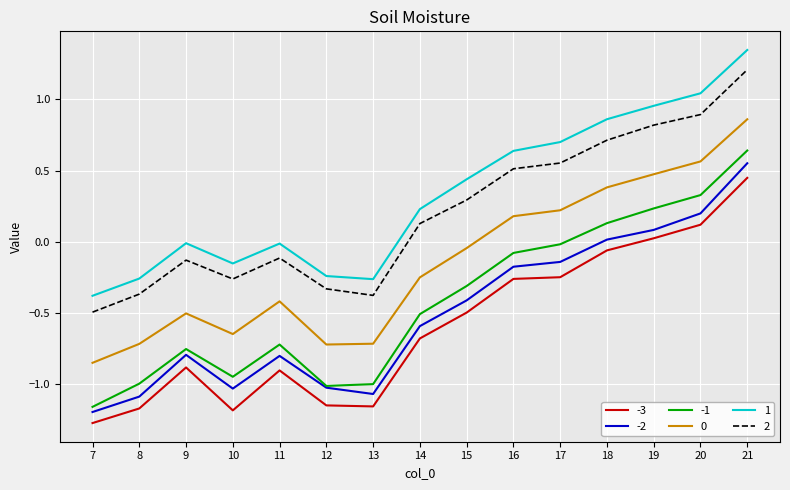

True or false: 1 and 2 cross at least once.

False